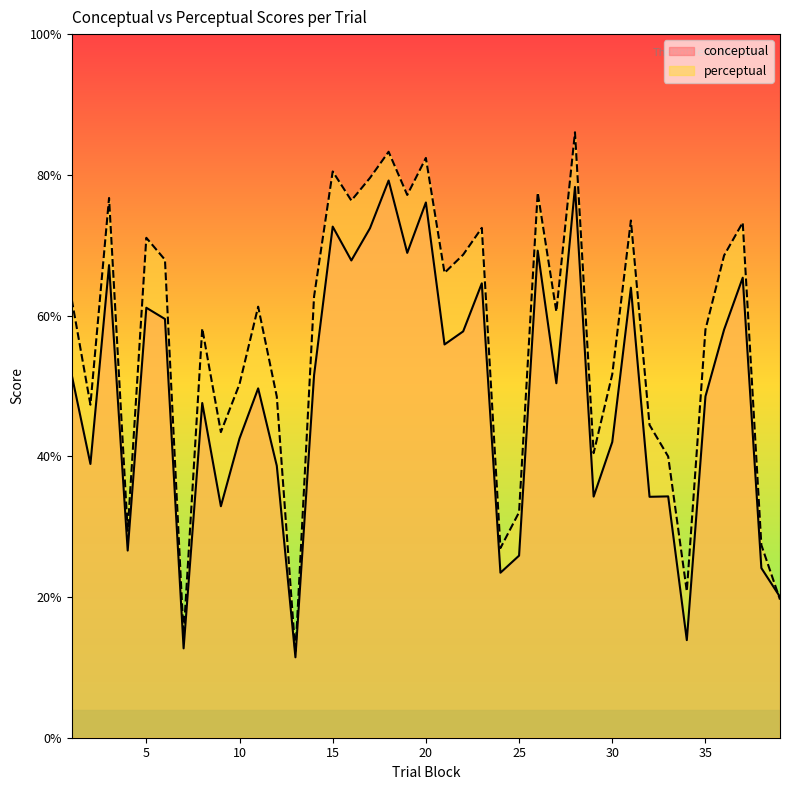

At how many categories does at least one series exceed 76?

9